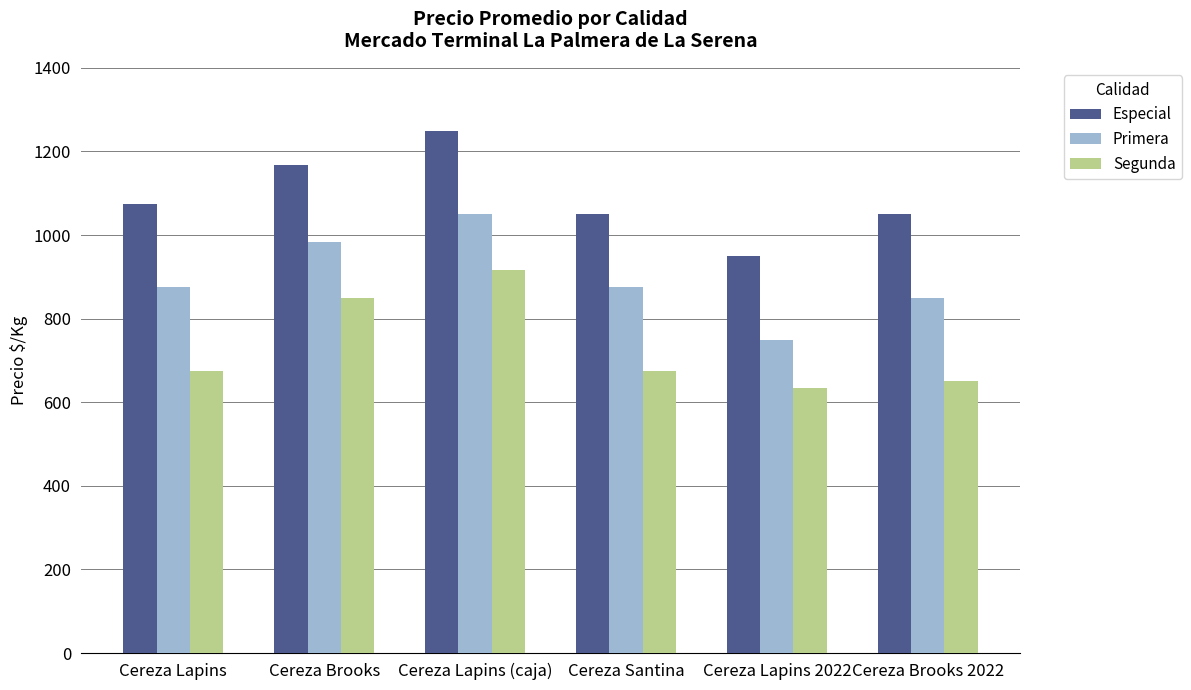

List the series in order of their overall mean, lowest first.

Segunda, Primera, Especial